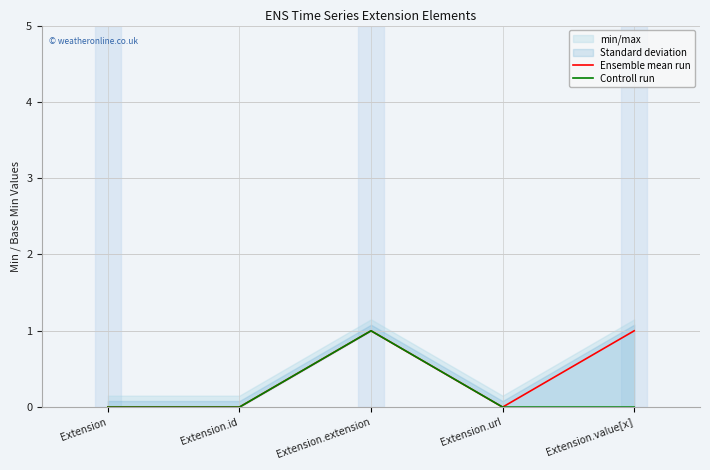

Does the chart display data point markers on the line(s)?

No